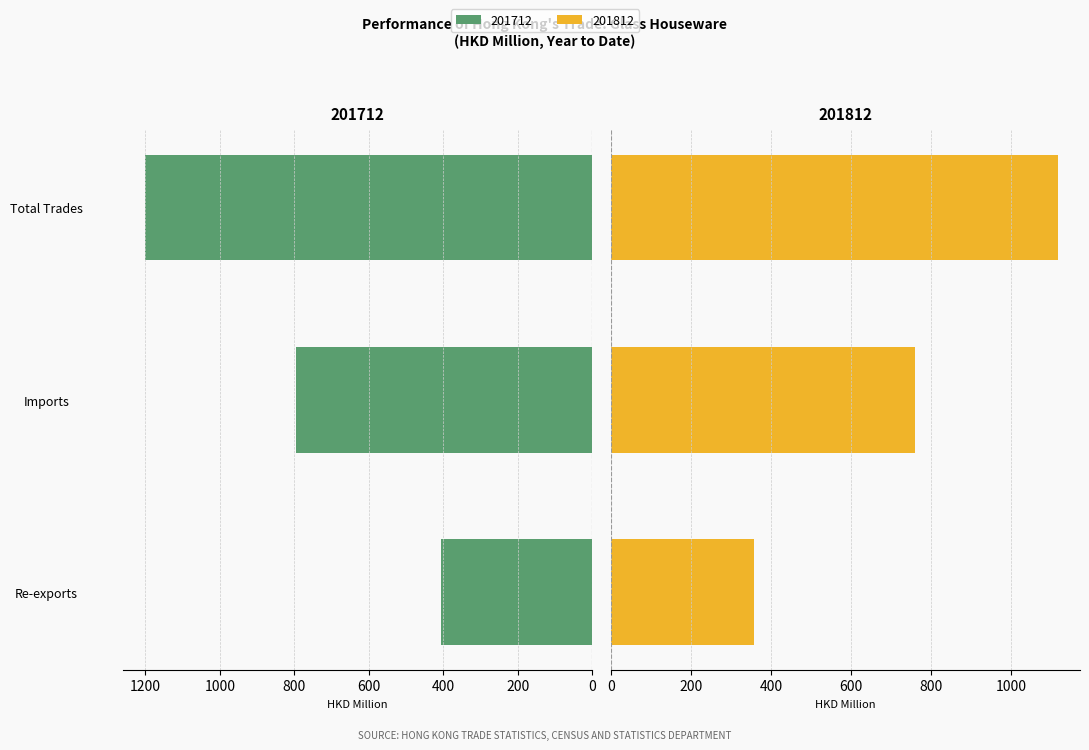

Rank the series at Re-exports from highest to lowest value.

201612, 201712